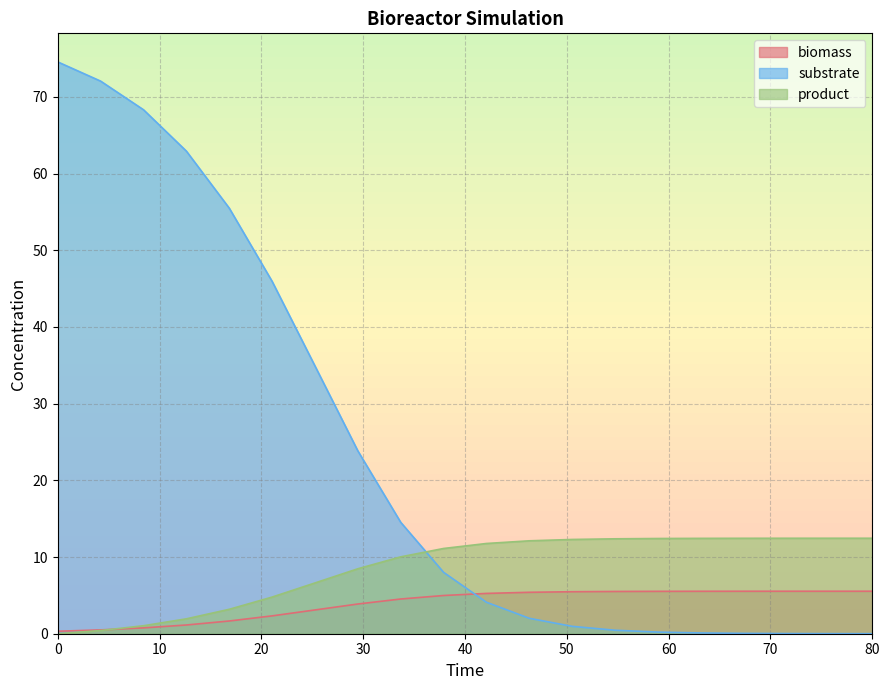

List the series in order of their overall mean, lowest first.

biomass, product, substrate